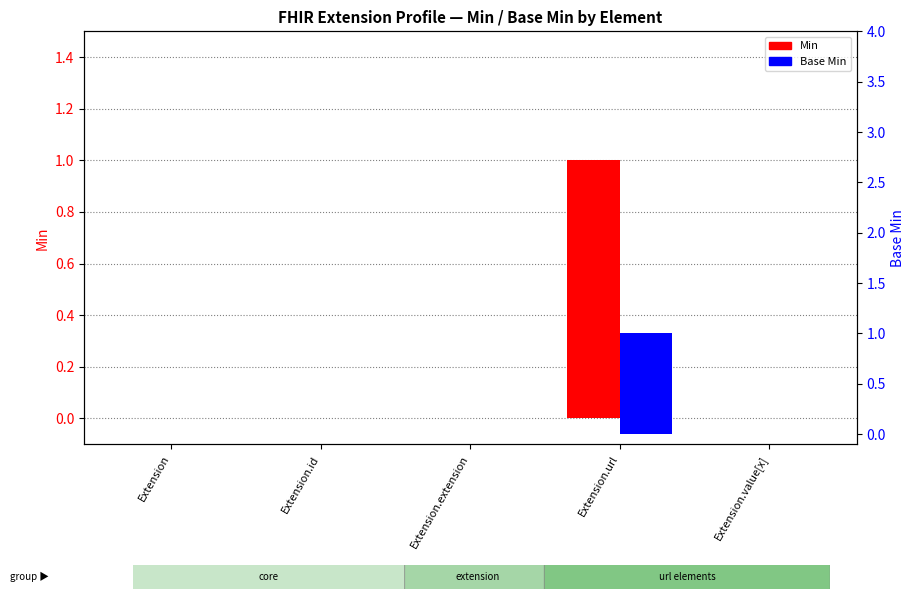

At which category does the chart reach its minimum across all series?

Extension